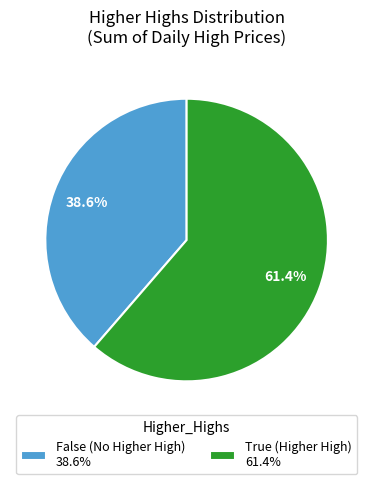

Between False (No Higher High) 38.6% and True (Higher High) 61.4%, which is larger?

True (Higher High) 61.4%